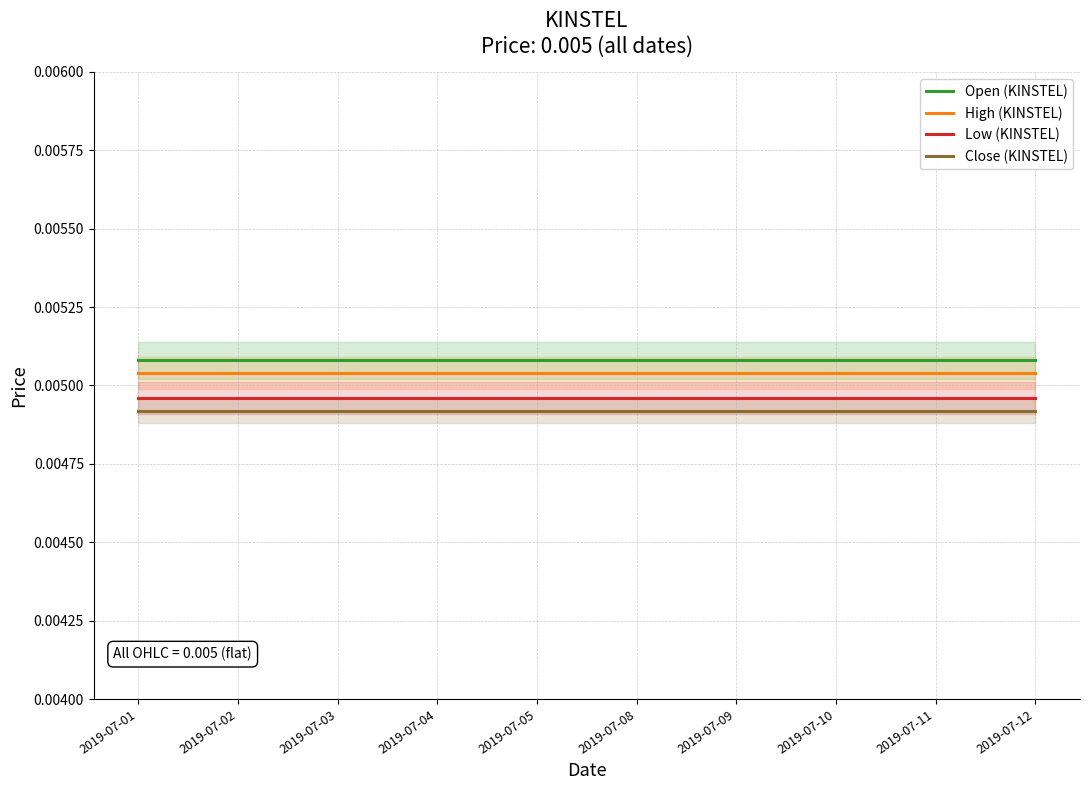

What are all the series names shown in the legend?

Open (KINSTEL), High (KINSTEL), Low (KINSTEL), Close (KINSTEL)